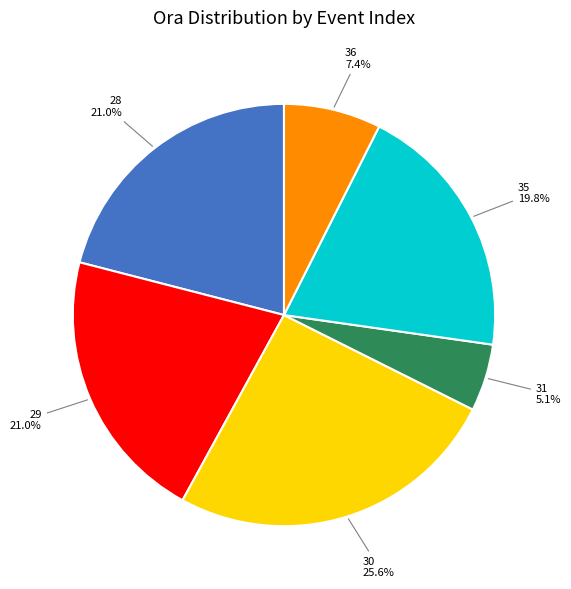

What percentage is the 30 slice, to the nearest percent?

26%